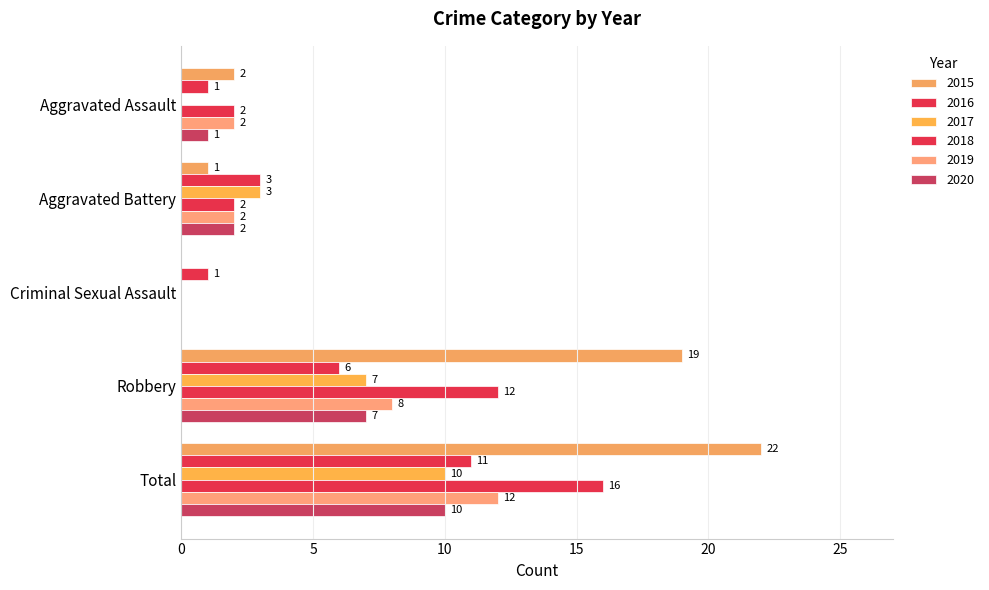

What is the difference between the 2020 values at Robbery and Aggravated Assault?

6